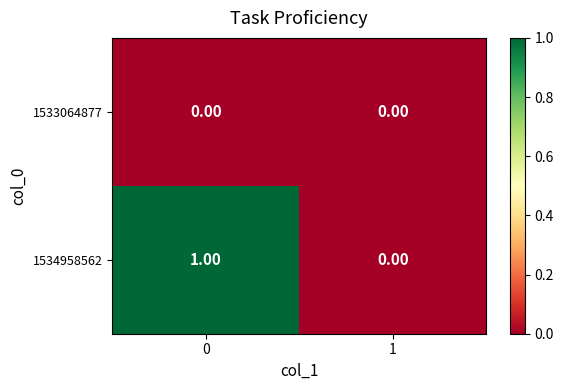

Rank the series by their maximum value, from lowest to highest.

1533064877, 1534958562